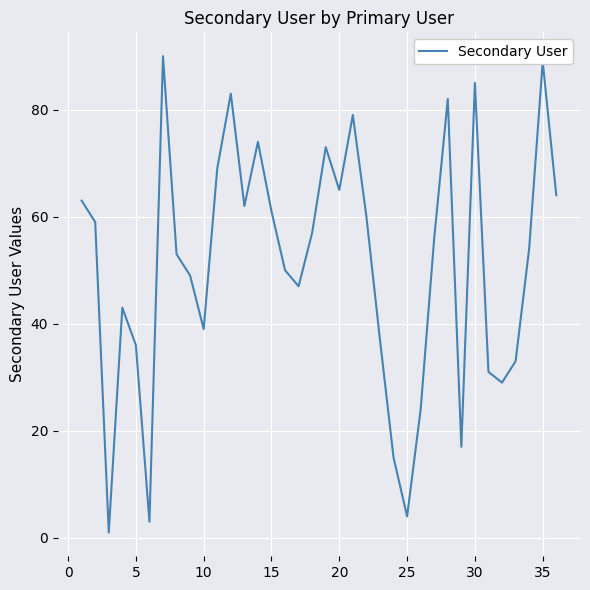

What is the minimum value shown in the chart?

1